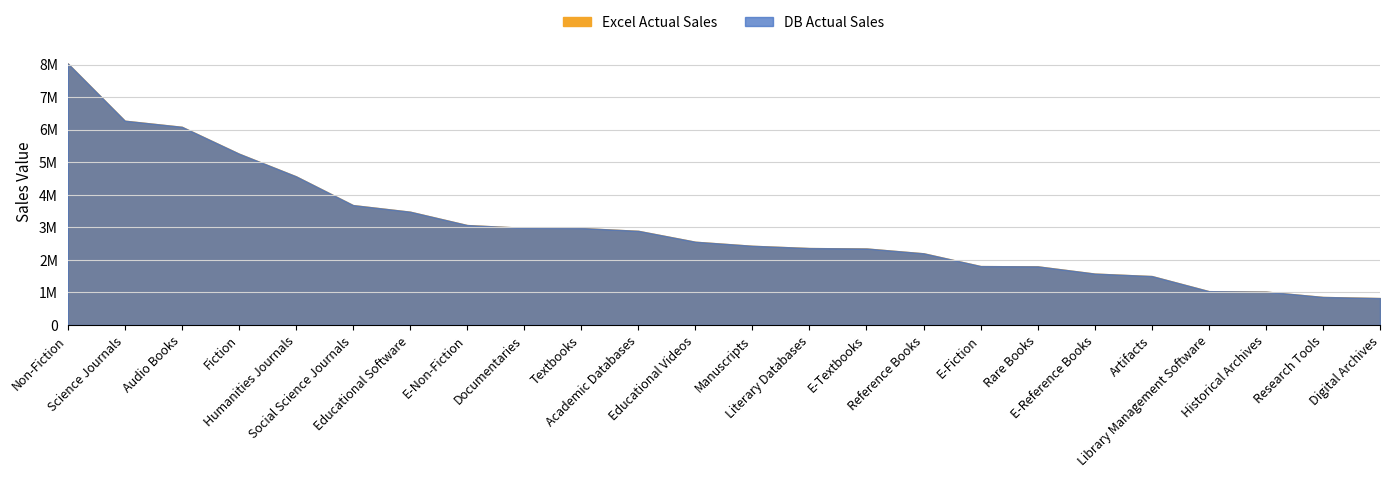

Between Social Science Journals and Manuscripts, which series saw the biggest shift?

Excel Actual Sales